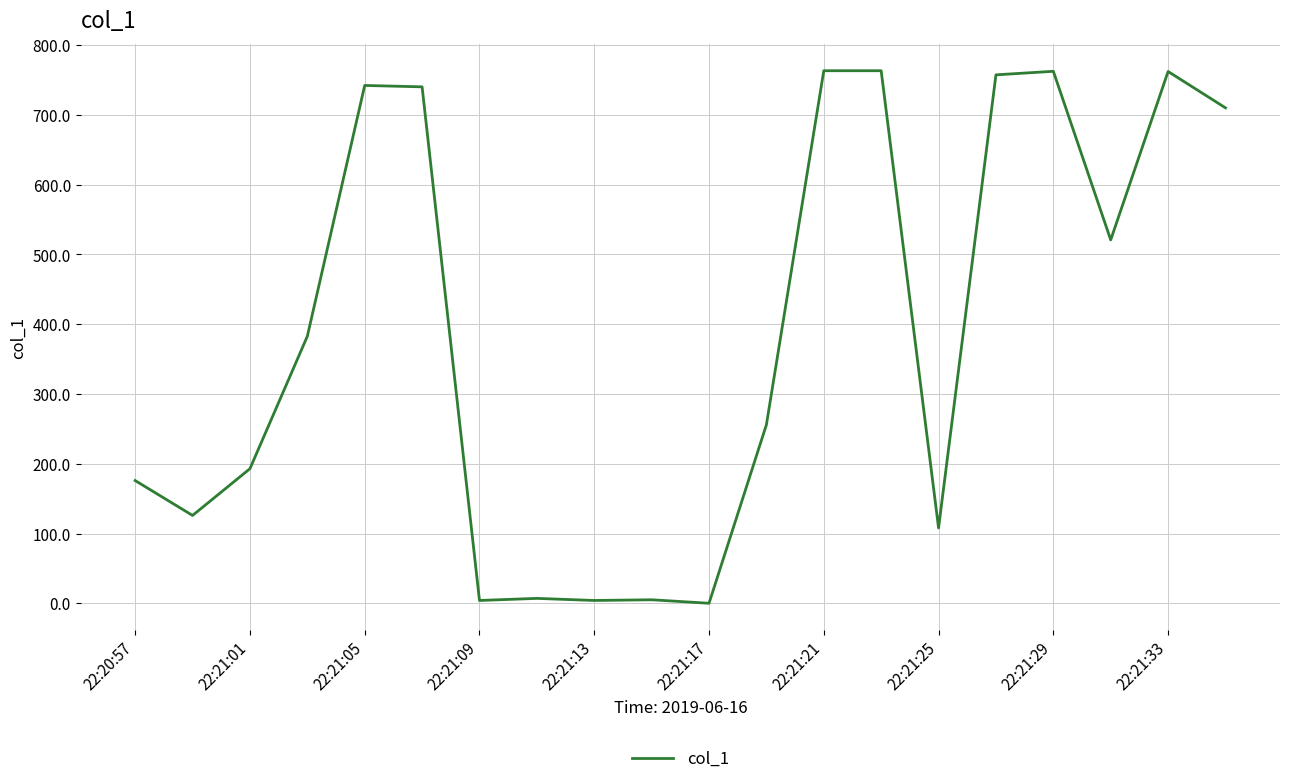

What is the difference between the maximum and minimum values?

763.4